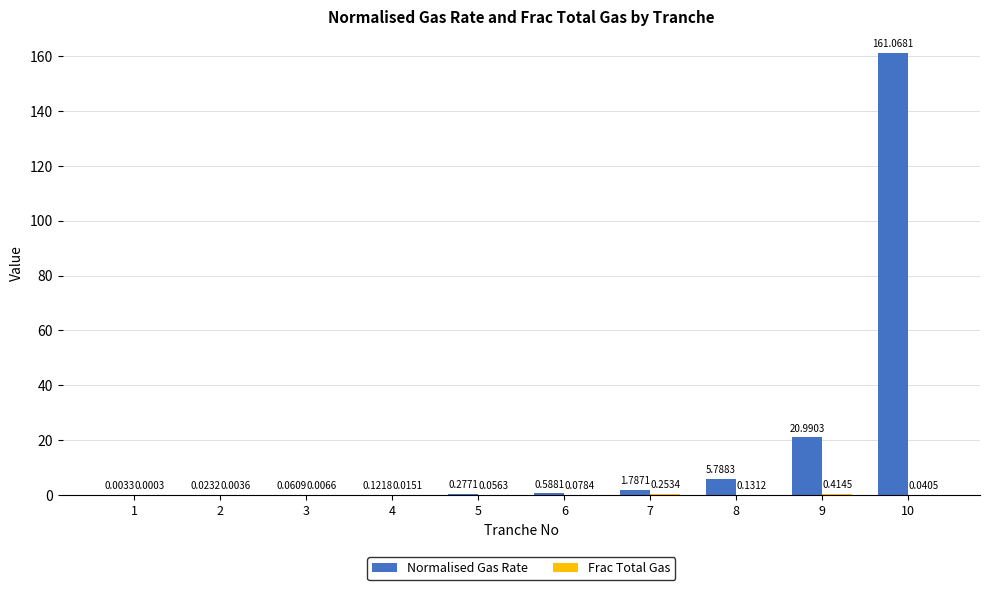

What is the sum of the Normalised Gas Rate values at 5 and 9?

21.3